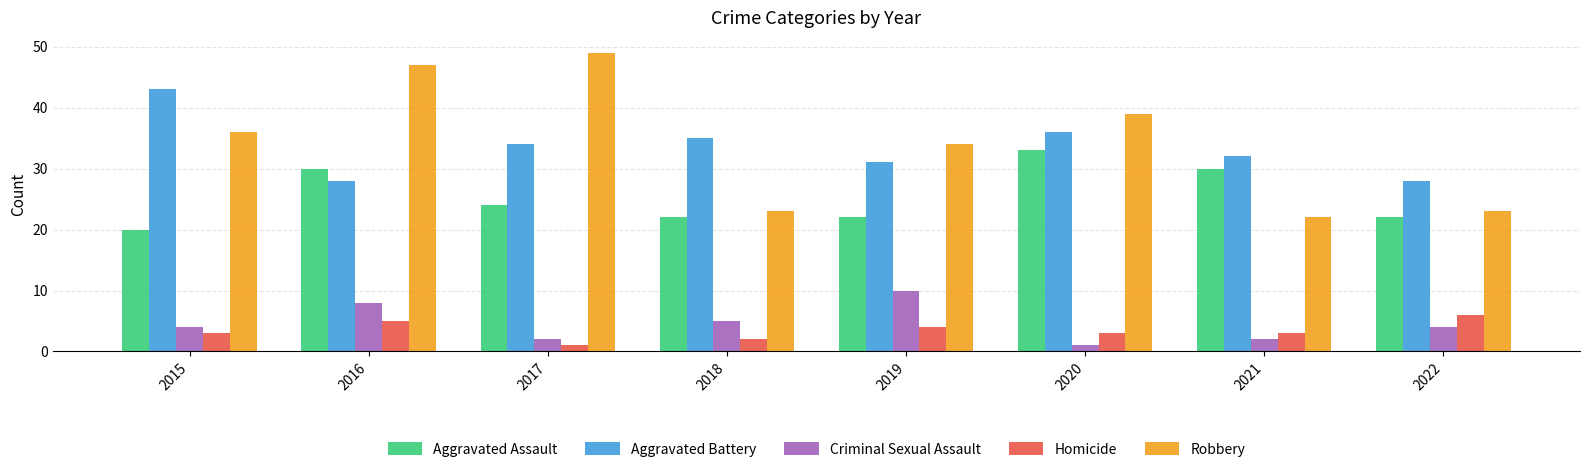

Which series has the widest spread of values?

Robbery